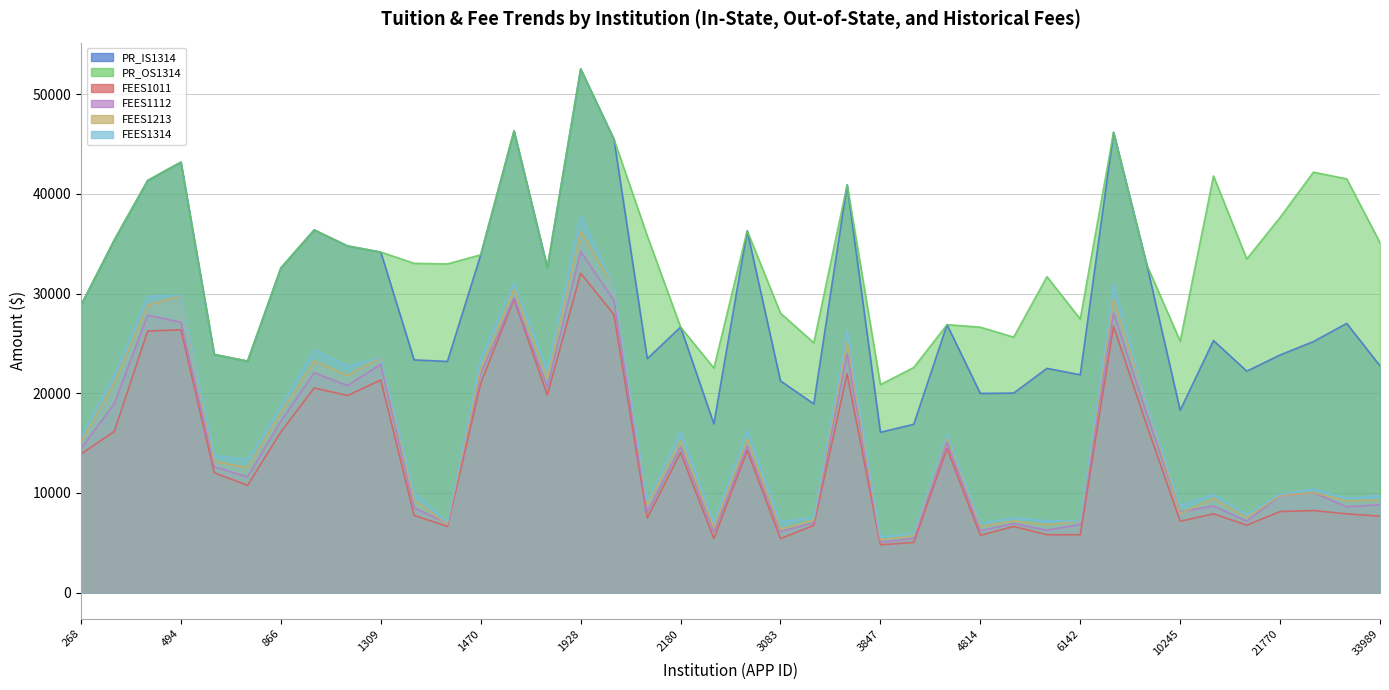

True or false: PR_OS1314 and FEES1112 cross at least once.

False